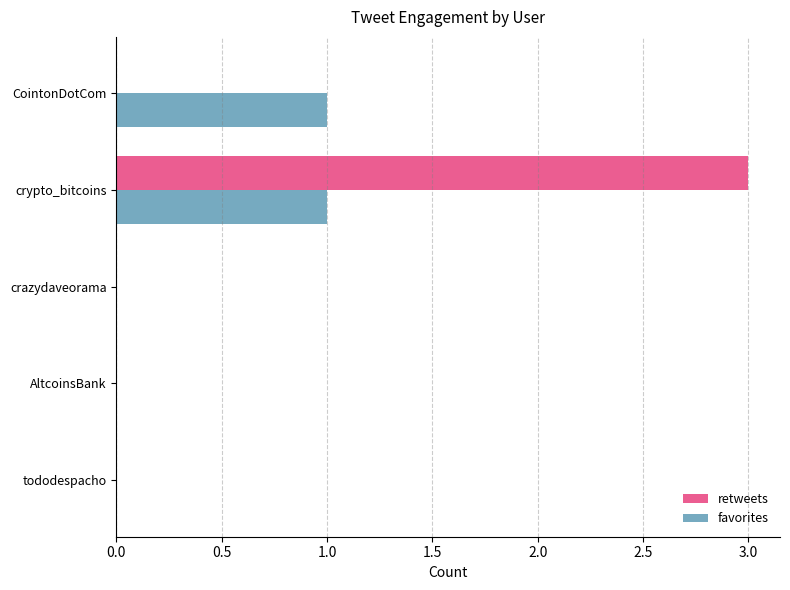

What is the maximum value for retweets?

3